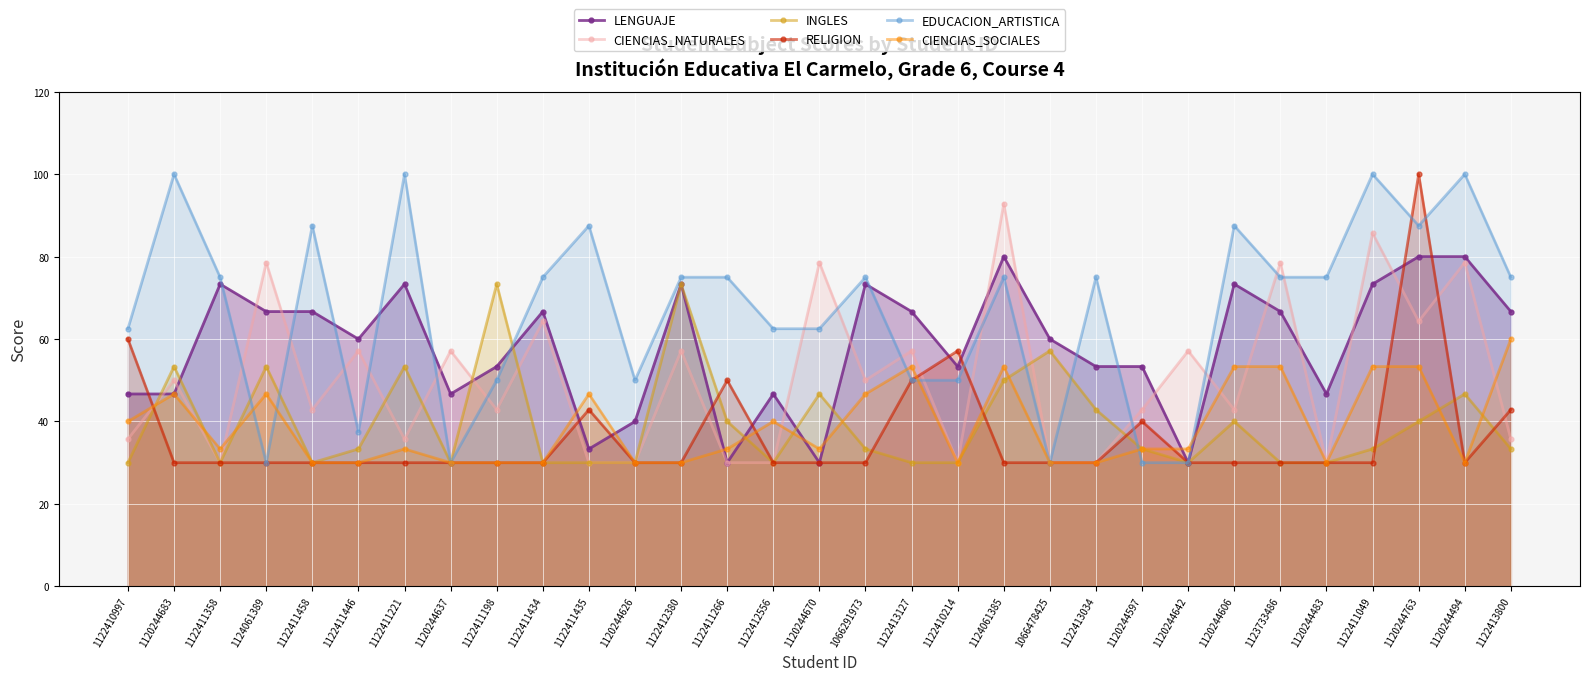

The value of CIENCIAS_SOCIALES at 1120244626 is 30.0. True or false?

True